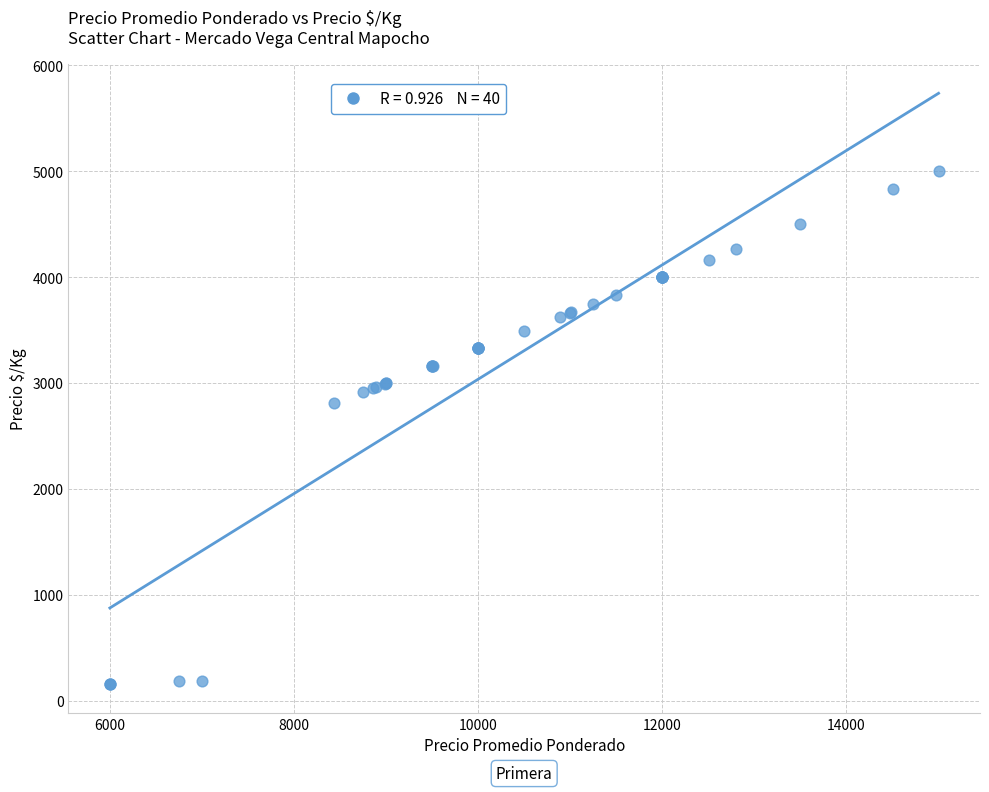

What Y value in the scatter plot is closest to 2583?

2810